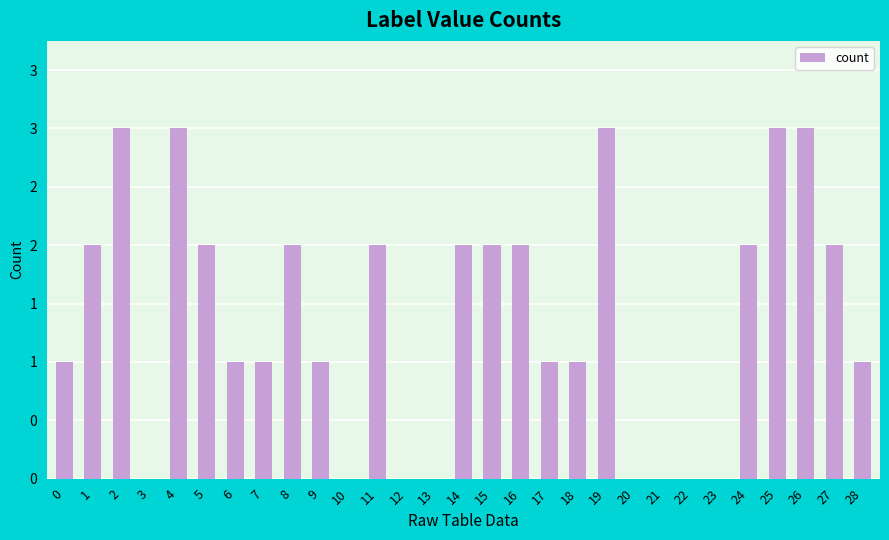

What is the maximum value shown in the chart?

3